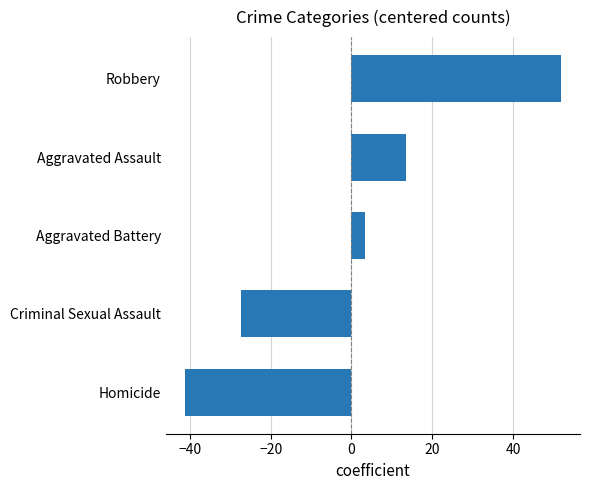

How many bars are there in total?

5